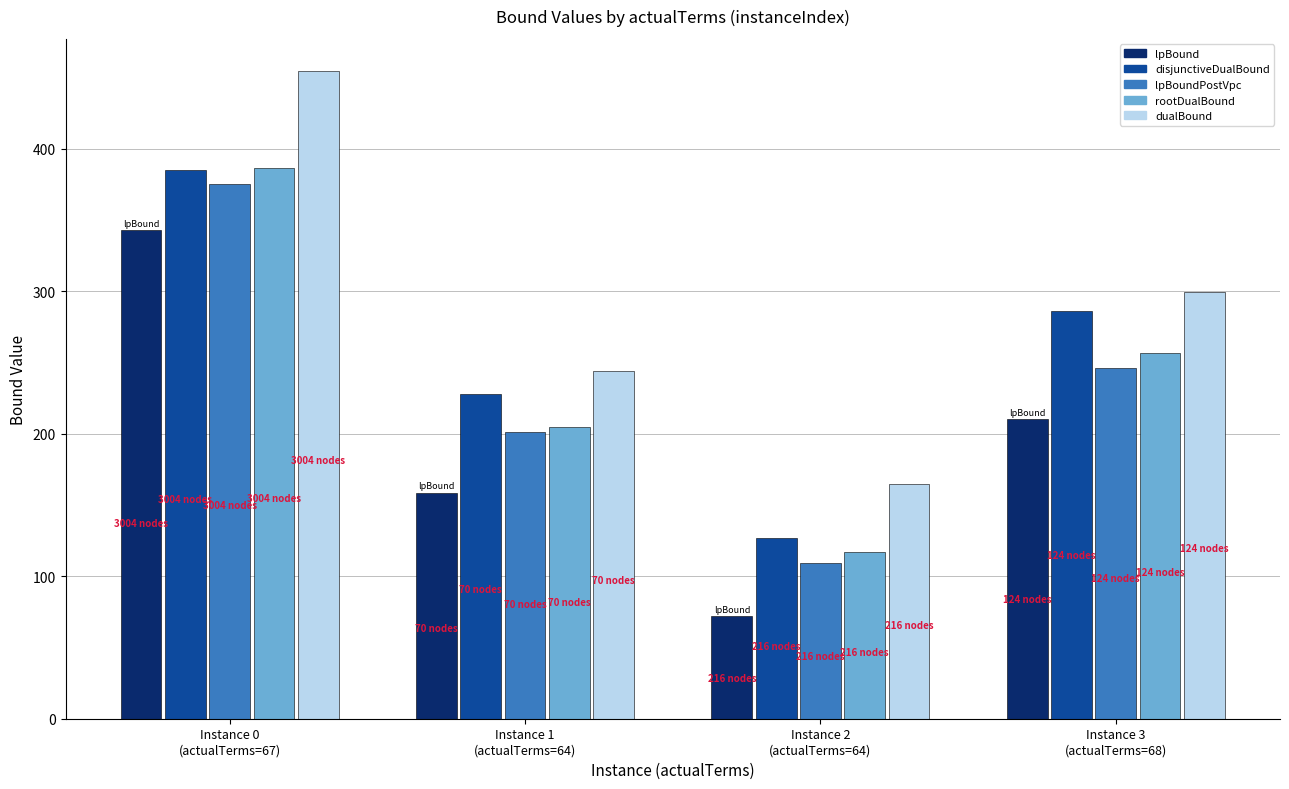

How many bars are there in each group?

5